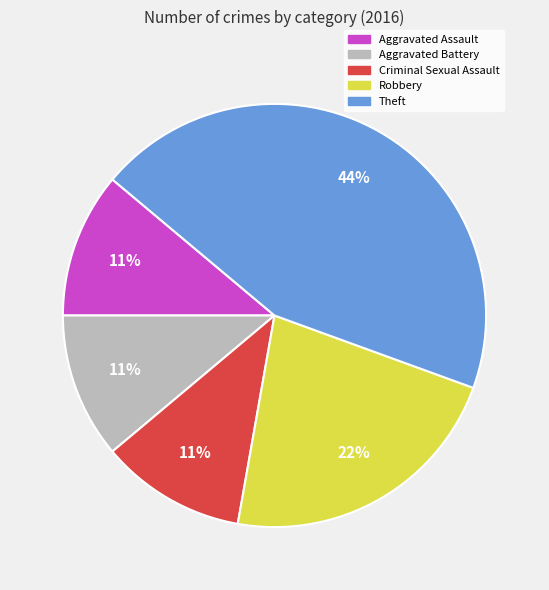

To the nearest percent, what is the difference between the largest and smallest slice percentages?

33%